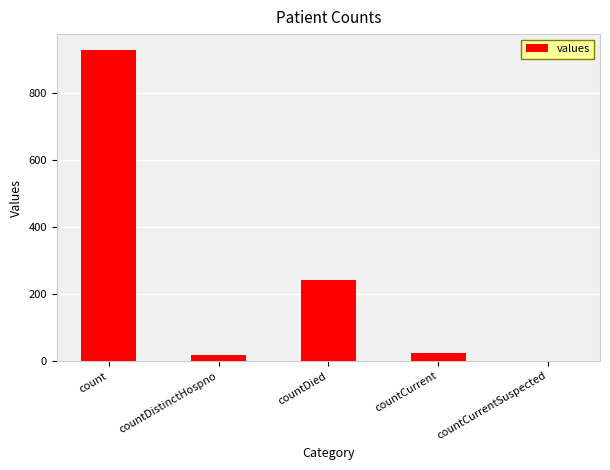

What is the sum of all values?

1213